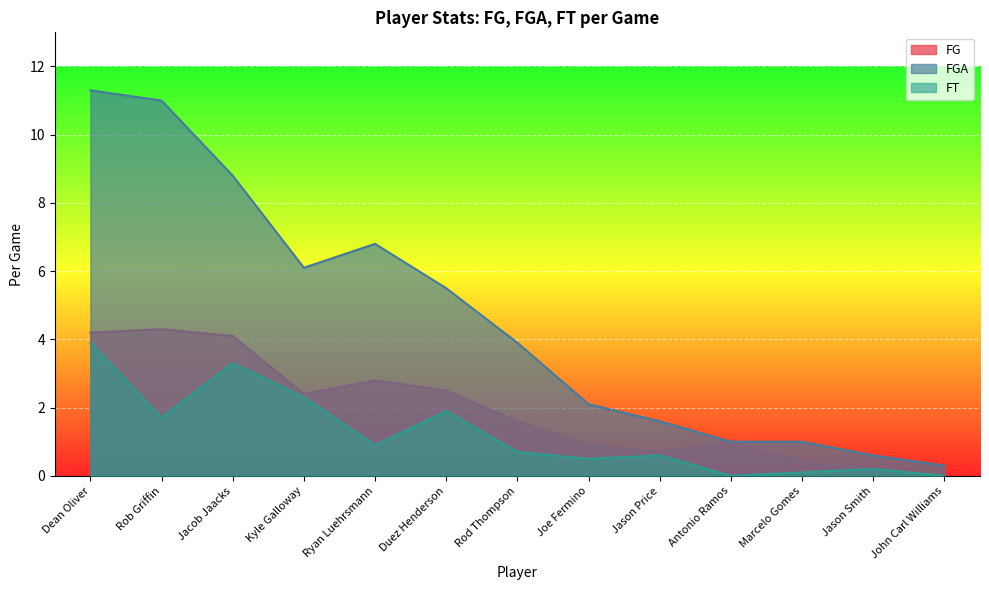

What is the difference between the maximum and second lowest values in the FT series?

3.9